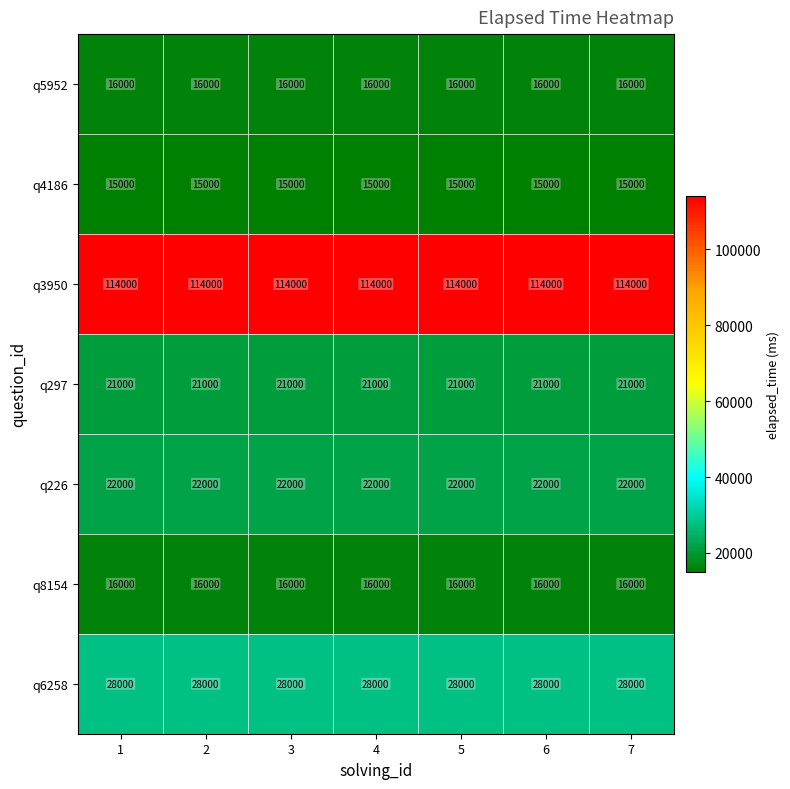

What is the sum of the q4186 values at 6 and 7?

30000